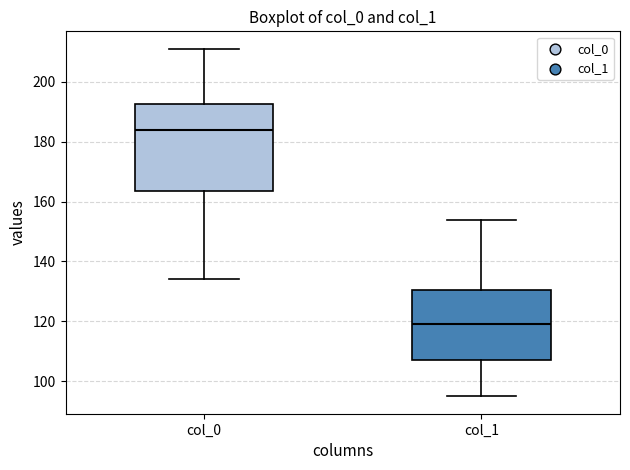

Which box has the highest median line?

col_0